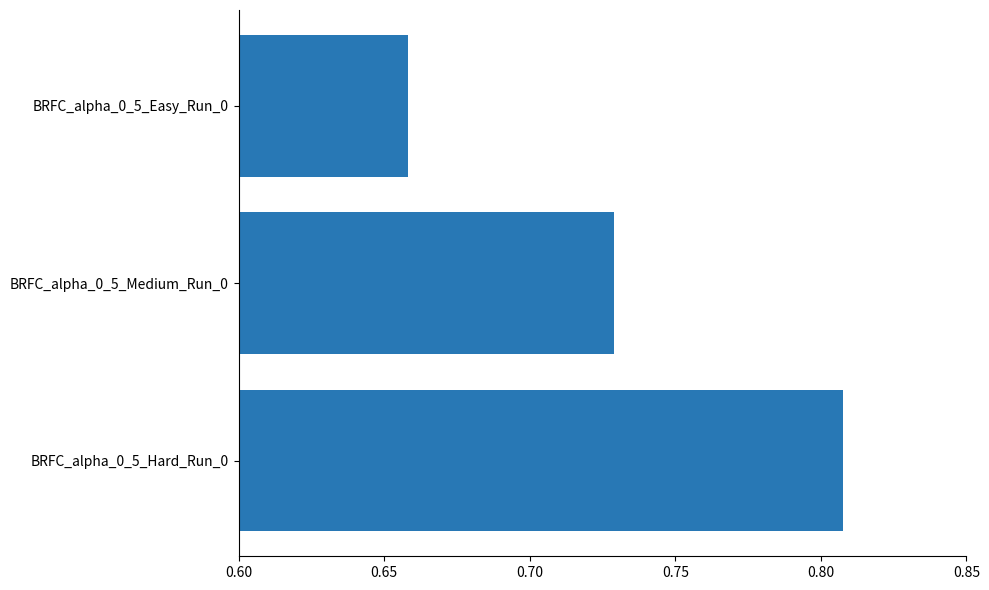

Where is the data nearest to the value 0?

BRFC_alpha_0_5_Easy_Run_0